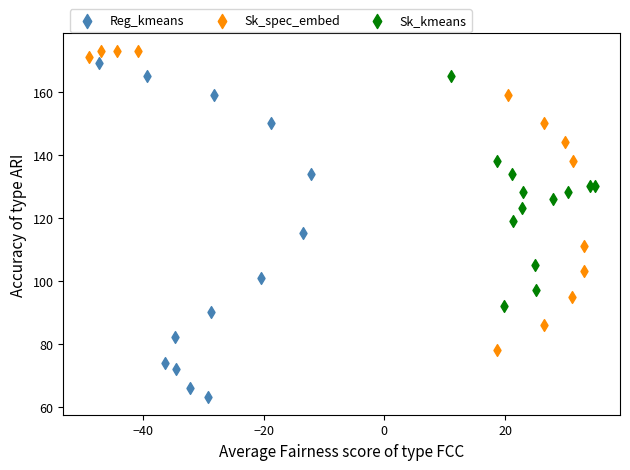

Which series contains the lowest Y value?

Reg_kmeans